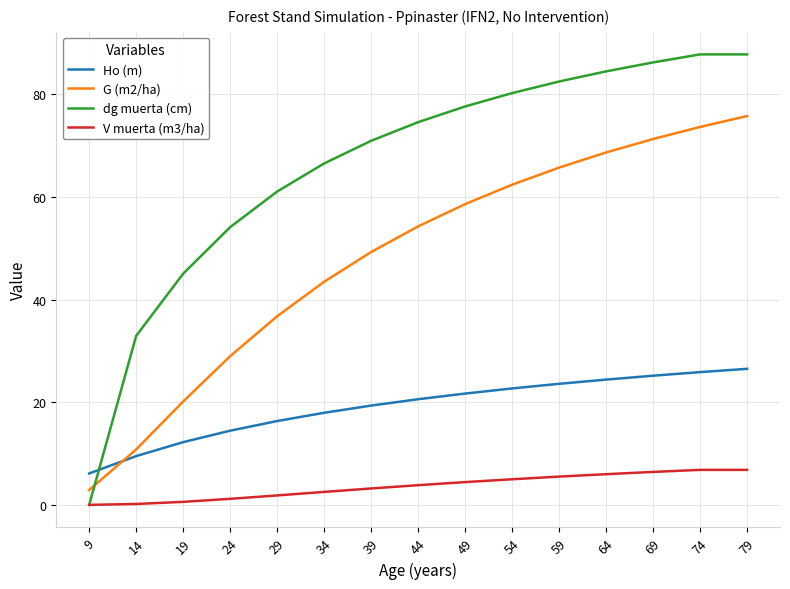

Which series has the largest total across all categories?

dg muerta (cm)